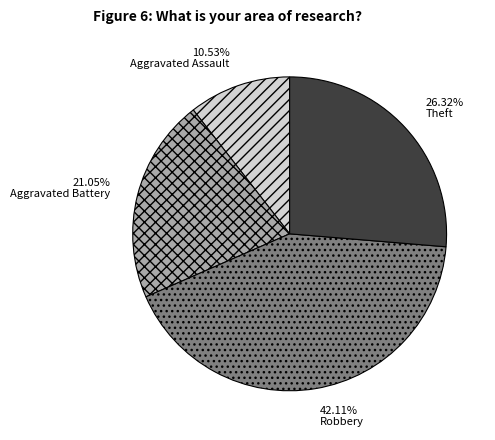

To the nearest percent, what portion does Aggravated Assault represent?

11%